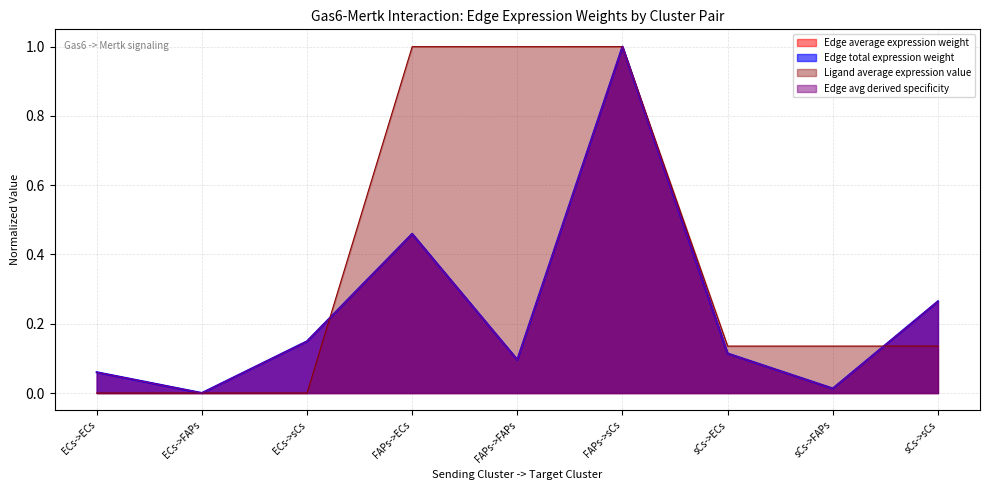

Reading left to right, list all the values displayed in this chart.

Edge average expression weight: ECs->ECs=0.1	ECs->FAPs=0.0	ECs->sCs=0.1	FAPs->ECs=0.5	FAPs->FAPs=0.1	FAPs->sCs=1.0	sCs->ECs=0.1	sCs->FAPs=0.0	sCs->sCs=0.3
Edge total expression weight: ECs->ECs=0.1	ECs->FAPs=0.0	ECs->sCs=0.1	FAPs->ECs=0.5	FAPs->FAPs=0.1	FAPs->sCs=1.0	sCs->ECs=0.1	sCs->FAPs=0.0	sCs->sCs=0.3
Ligand average expression value: ECs->ECs=0.0	ECs->FAPs=0.0	ECs->sCs=0.0	FAPs->ECs=1.0	FAPs->FAPs=1.0	FAPs->sCs=1.0	sCs->ECs=0.1	sCs->FAPs=0.1	sCs->sCs=0.1
Edge avg derived specificity: ECs->ECs=0.1	ECs->FAPs=0.0	ECs->sCs=0.1	FAPs->ECs=0.5	FAPs->FAPs=0.1	FAPs->sCs=1.0	sCs->ECs=0.1	sCs->FAPs=0.0	sCs->sCs=0.3